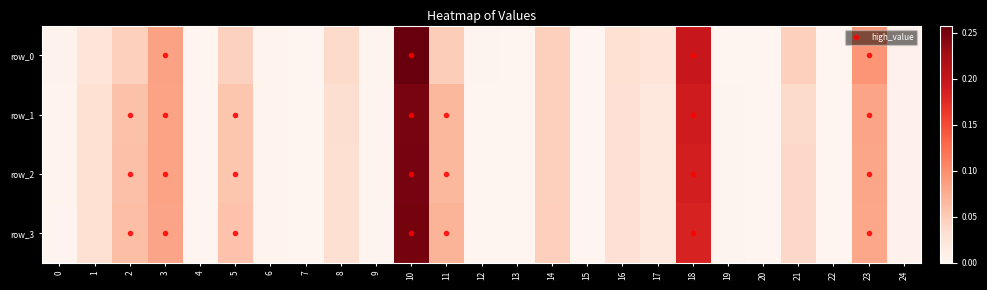

Which label corresponds to the largest value in the chart?

10